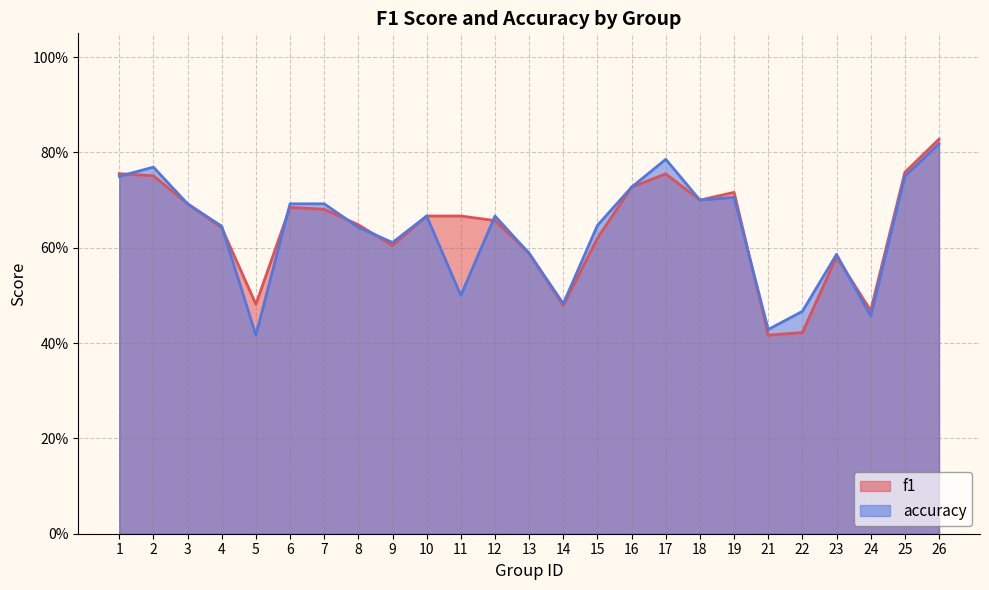

At 6, list the series in order from largest to smallest.

accuracy, f1